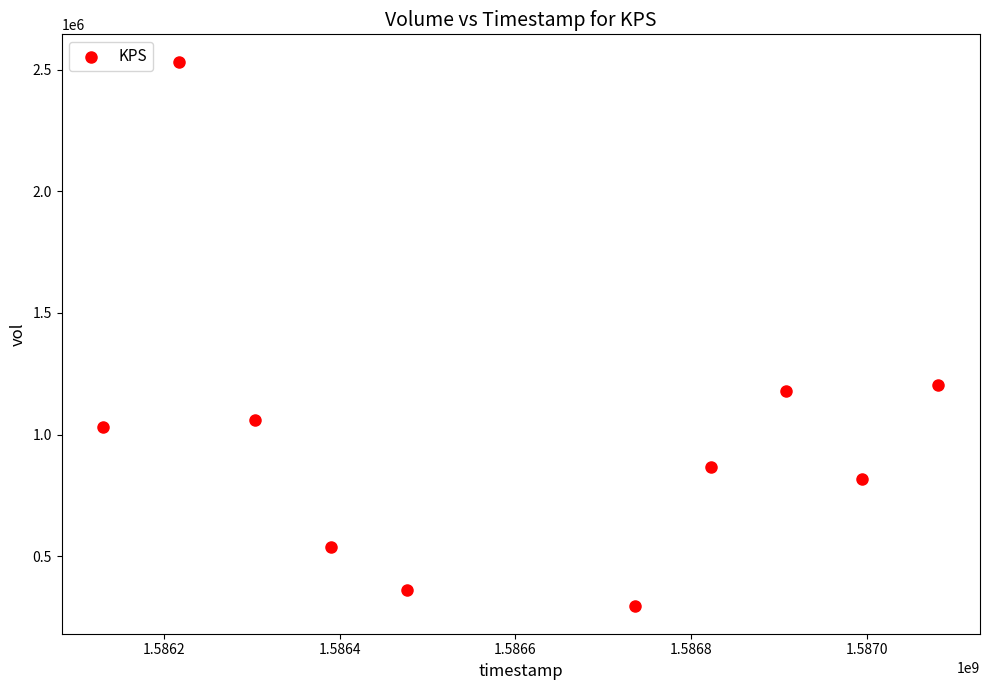

What Y value in the scatter plot is closest to 1413100?

1203600